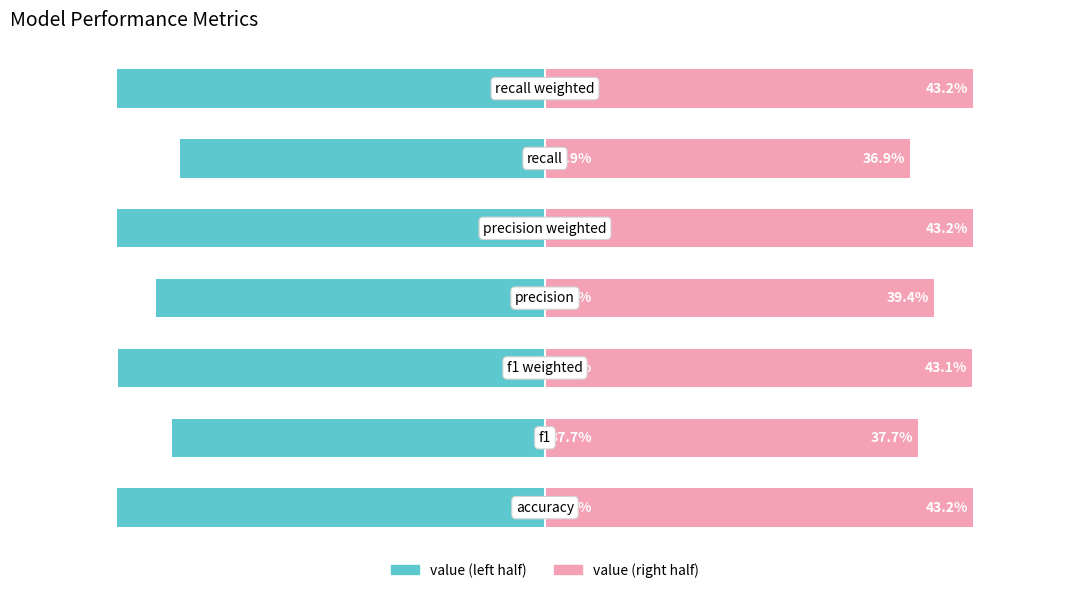

Reading right to left, transcribe all the data shown in this chart.

Left (value/2): 6=-43.2	5=-36.9	4=-43.2	3=-39.4	2=-43.1	1=-37.7	0=-43.2
Right (value/2): 6=43.2	5=36.9	4=43.2	3=39.4	2=43.1	1=37.7	0=43.2